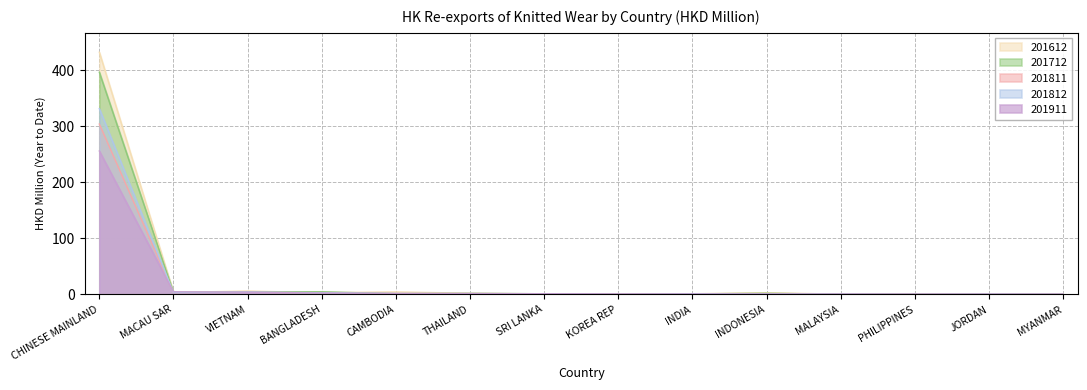

Reading left to right, extract all data points from this chart.

201612: CHINESE MAINLAND=431.9	MACAU SAR=3.5	VIETNAM=5.9	BANGLADESH=3.0	CAMBODIA=4.3	THAILAND=2.1	SRI LANKA=1.0	KOREA REP=0.2	INDIA=1.1	INDONESIA=2.9	MALAYSIA=0.4	PHILIPPINES=0.3	JORDAN=0.3	MYANMAR=0.0
201712: CHINESE MAINLAND=396.2	MACAU SAR=3.8	VIETNAM=4.3	BANGLADESH=4.6	CAMBODIA=1.3	THAILAND=1.7	SRI LANKA=1.1	KOREA REP=0.2	INDIA=0.9	INDONESIA=2.0	MALAYSIA=0.3	PHILIPPINES=0.3	JORDAN=0.2	MYANMAR=0.1
201811: CHINESE MAINLAND=303.8	MACAU SAR=3.2	VIETNAM=3.8	BANGLADESH=2.7	CAMBODIA=1.6	THAILAND=1.5	SRI LANKA=1.0	KOREA REP=0.3	INDIA=0.8	INDONESIA=0.7	MALAYSIA=0.6	PHILIPPINES=0.3	JORDAN=0.6	MYANMAR=0.3
201812: CHINESE MAINLAND=331.2	MACAU SAR=3.3	VIETNAM=4.2	BANGLADESH=2.9	CAMBODIA=1.7	THAILAND=1.6	SRI LANKA=1.1	KOREA REP=0.3	INDIA=1.0	INDONESIA=0.8	MALAYSIA=0.6	PHILIPPINES=0.3	JORDAN=0.6	MYANMAR=0.3
201911: CHINESE MAINLAND=255.7	MACAU SAR=4.6	VIETNAM=3.8	BANGLADESH=2.3	CAMBODIA=1.3	THAILAND=1.2	SRI LANKA=1.1	KOREA REP=0.7	INDIA=0.7	INDONESIA=0.5	MALAYSIA=0.4	PHILIPPINES=0.4	JORDAN=0.3	MYANMAR=0.3